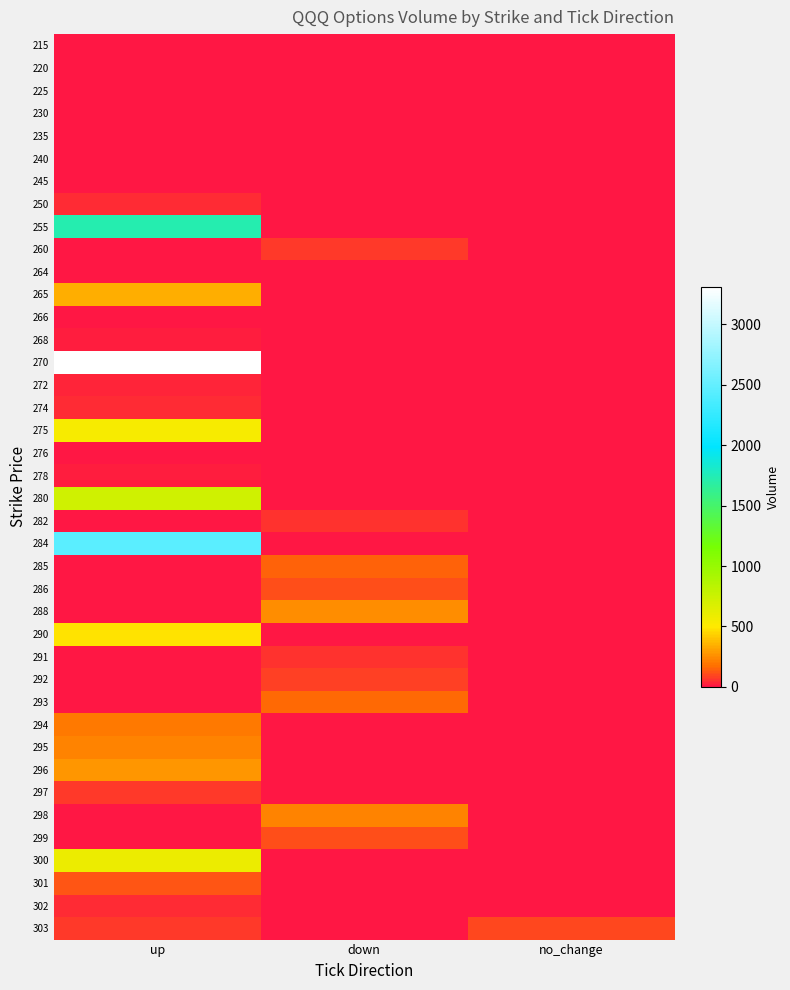

What is the total value across all series at down?

1301